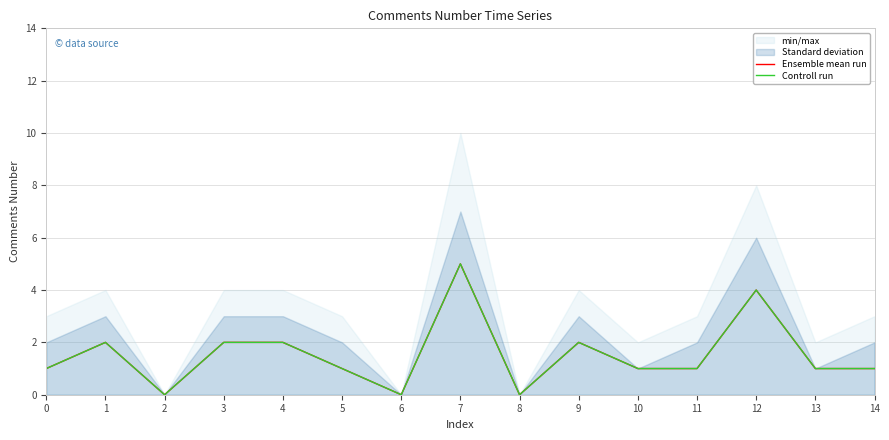

Reading right to left, list all the values displayed in this chart.

Ensemble mean run: 1	1	4	1	1	2	0	5	0	1	2	2	0	2	1
Controll run: 1	1	4	1	1	2	0	5	0	1	2	2	0	2	1